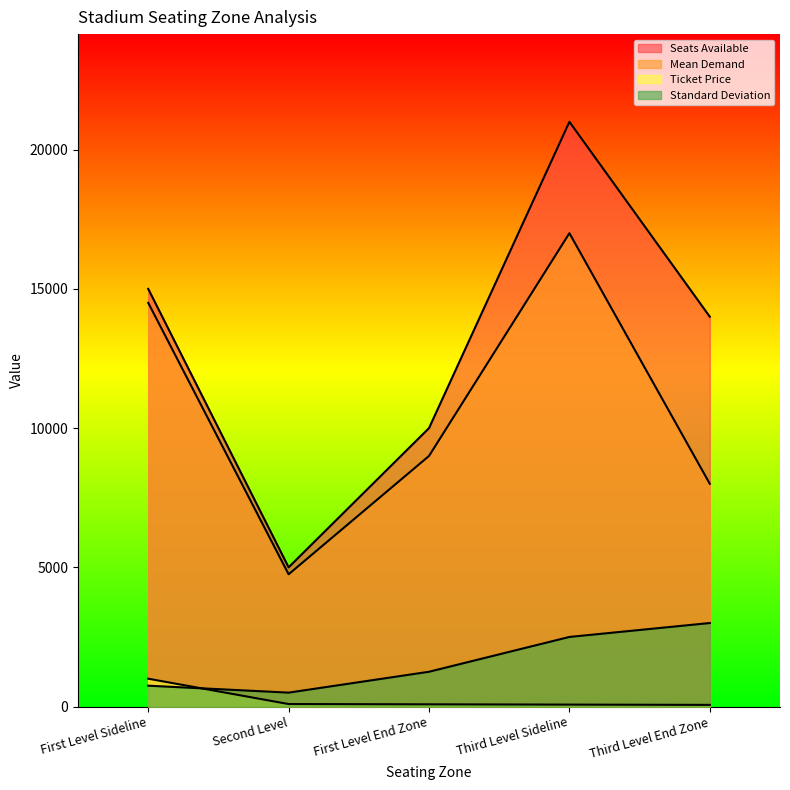

What is the spread (max minus min) of values at First Level Sideline?

14250